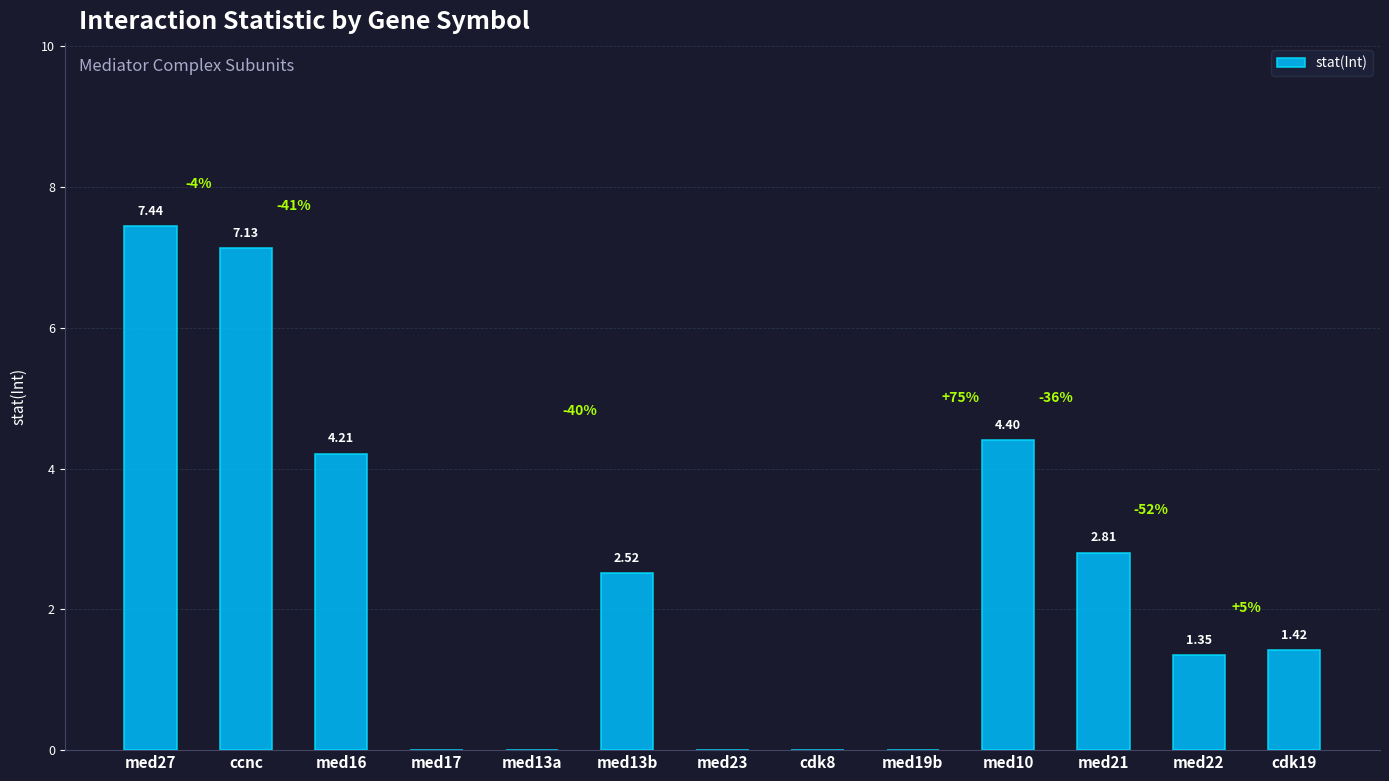

Between med19b and ccnc, which is larger?

ccnc